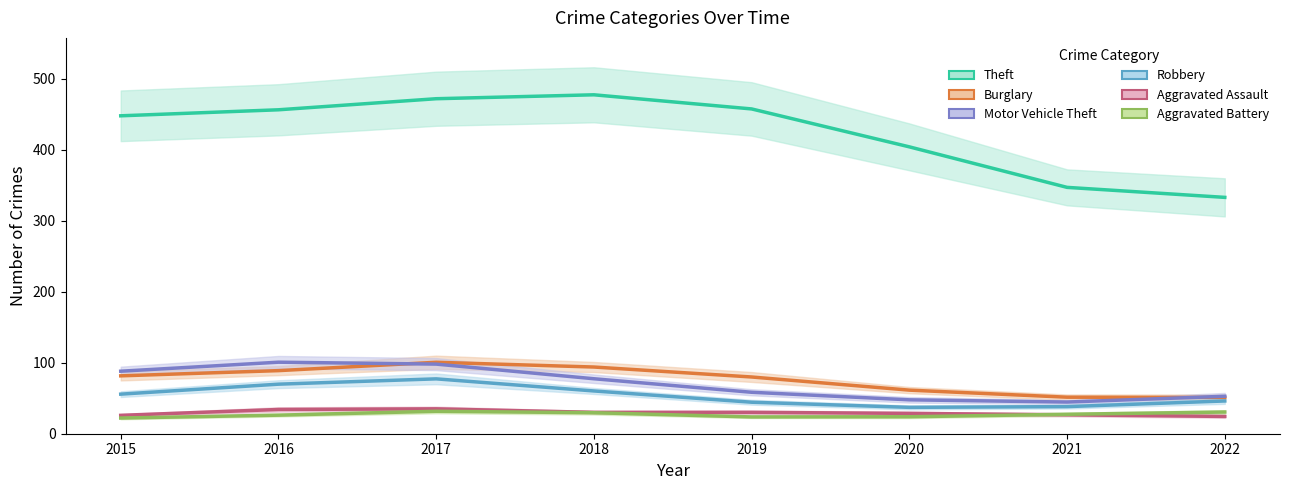

Reading left to right, what are all the values shown in this chart?

Theft: 2015=448.0	2016=456.4	2017=472.0	2018=477.6	2019=457.6	2020=404.2	2021=347.1	2022=333.0
Burglary: 2015=81.6	2016=88.9	2017=100.7	2018=94.0	2019=79.9	2020=61.4	2021=51.5	2022=51.1
Motor Vehicle Theft: 2015=88.1	2016=100.8	2017=98.1	2018=77.5	2019=58.4	2020=47.8	2021=44.6	2022=52.8
Robbery: 2015=55.8	2016=69.8	2017=77.3	2018=60.3	2019=44.4	2020=37.1	2021=38.2	2022=46.1
Aggravated Assault: 2015=25.9	2016=34.2	2017=35.1	2018=30.1	2019=30.1	2020=28.7	2021=26.7	2022=24.3
Aggravated Battery: 2015=22.1	2016=26.2	2017=31.6	2018=29.6	2019=23.7	2020=23.9	2021=27.4	2022=30.6